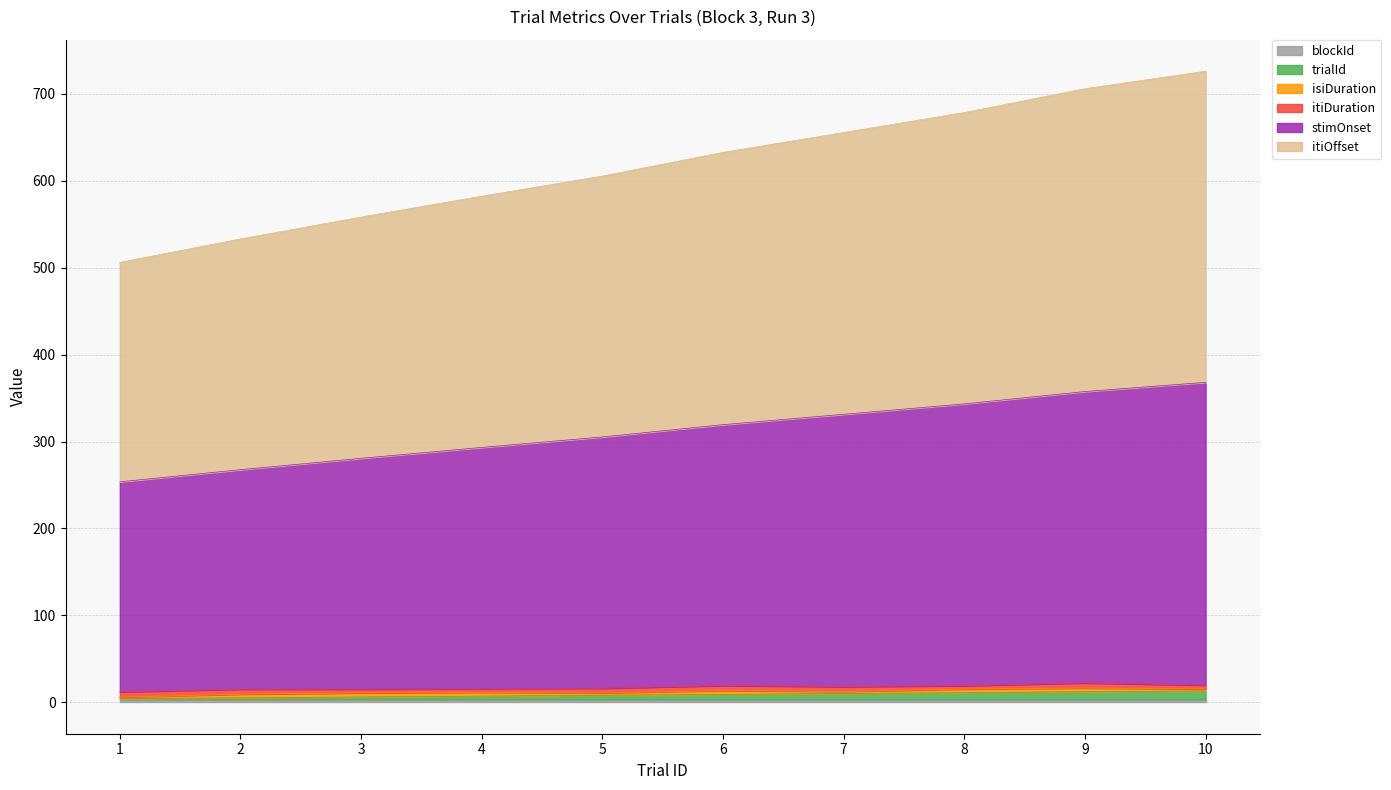

Which category has the lowest value across all series?

1